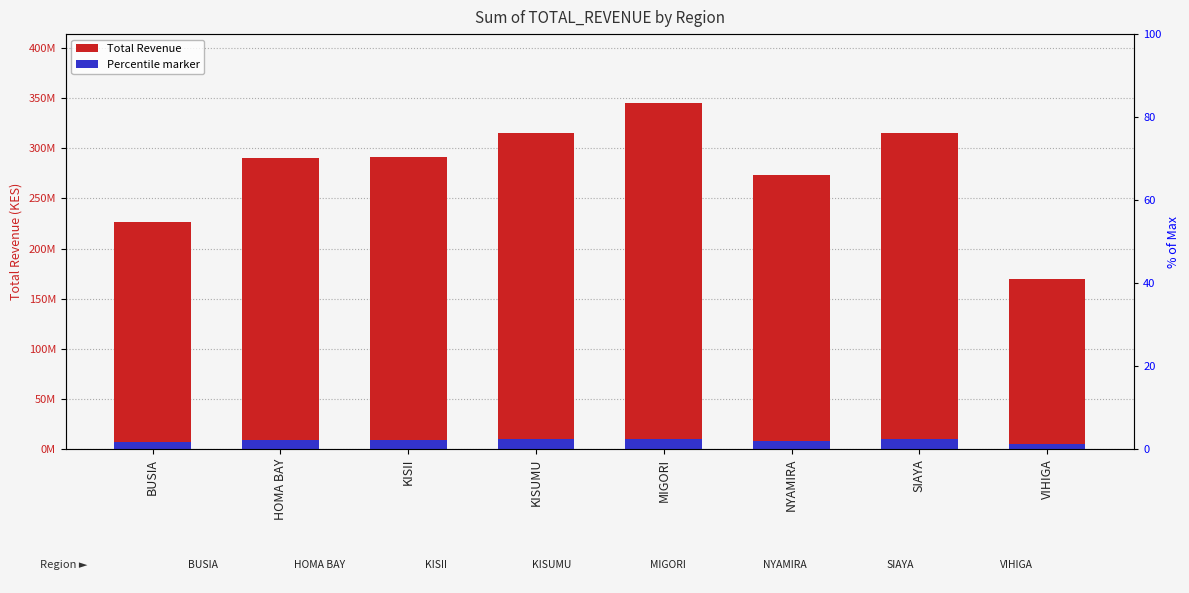

List the series in order of their overall mean, lowest first.

Percentile marker, Total Revenue